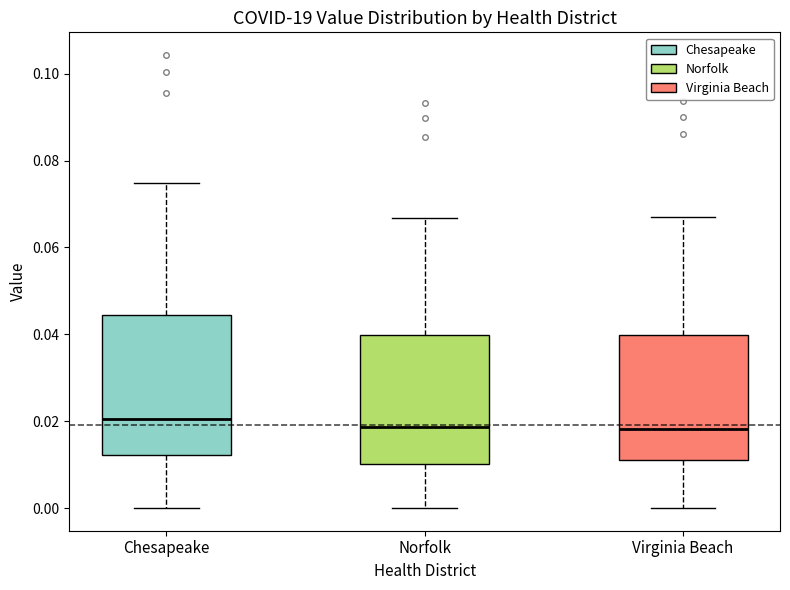

Comparing the boxes themselves (not the whiskers), which one is the tallest?

Chesapeake